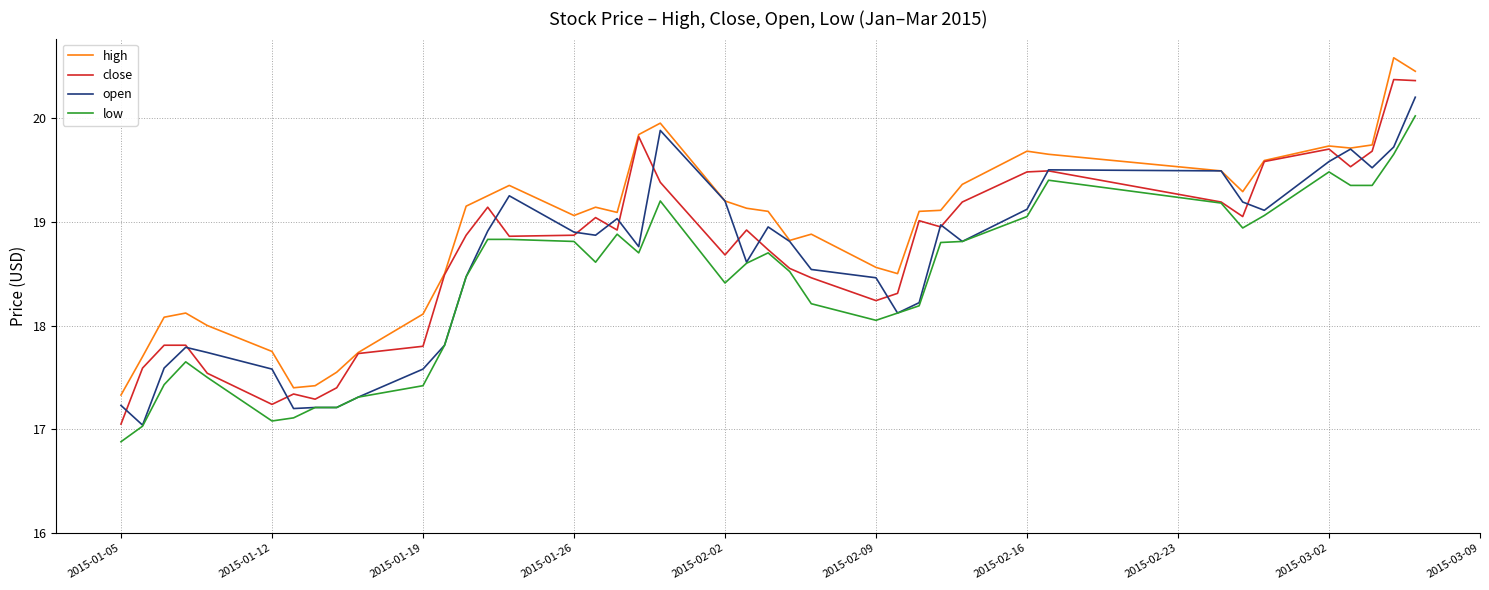

Which series has the largest total across all categories?

high